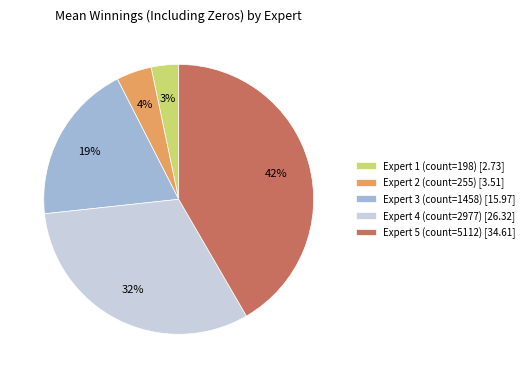

Count the number of slices in the pie.

5